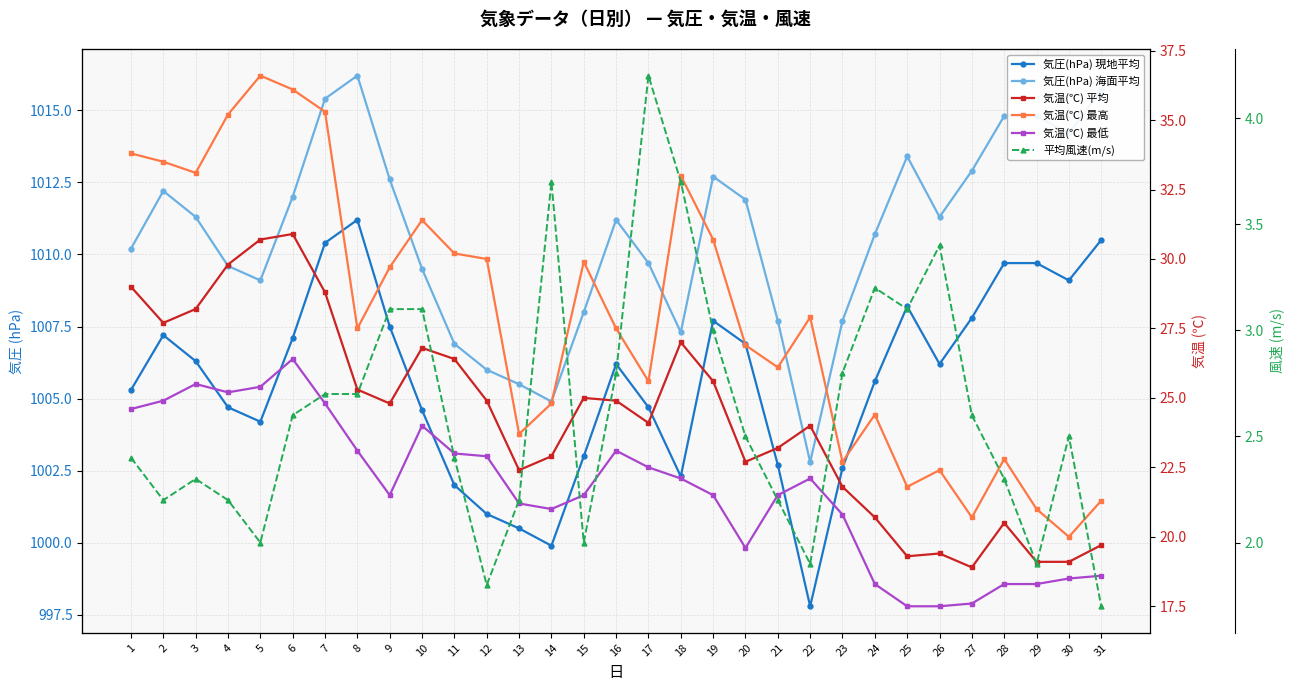

How many lines are shown in the chart?

6